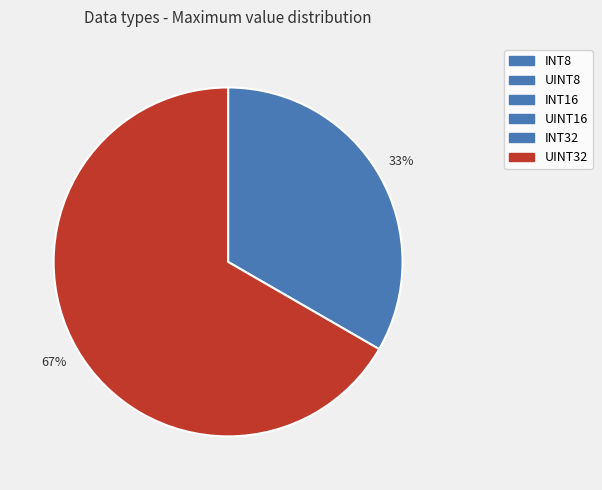

Does UINT32 account for over 50% of the chart?

Yes